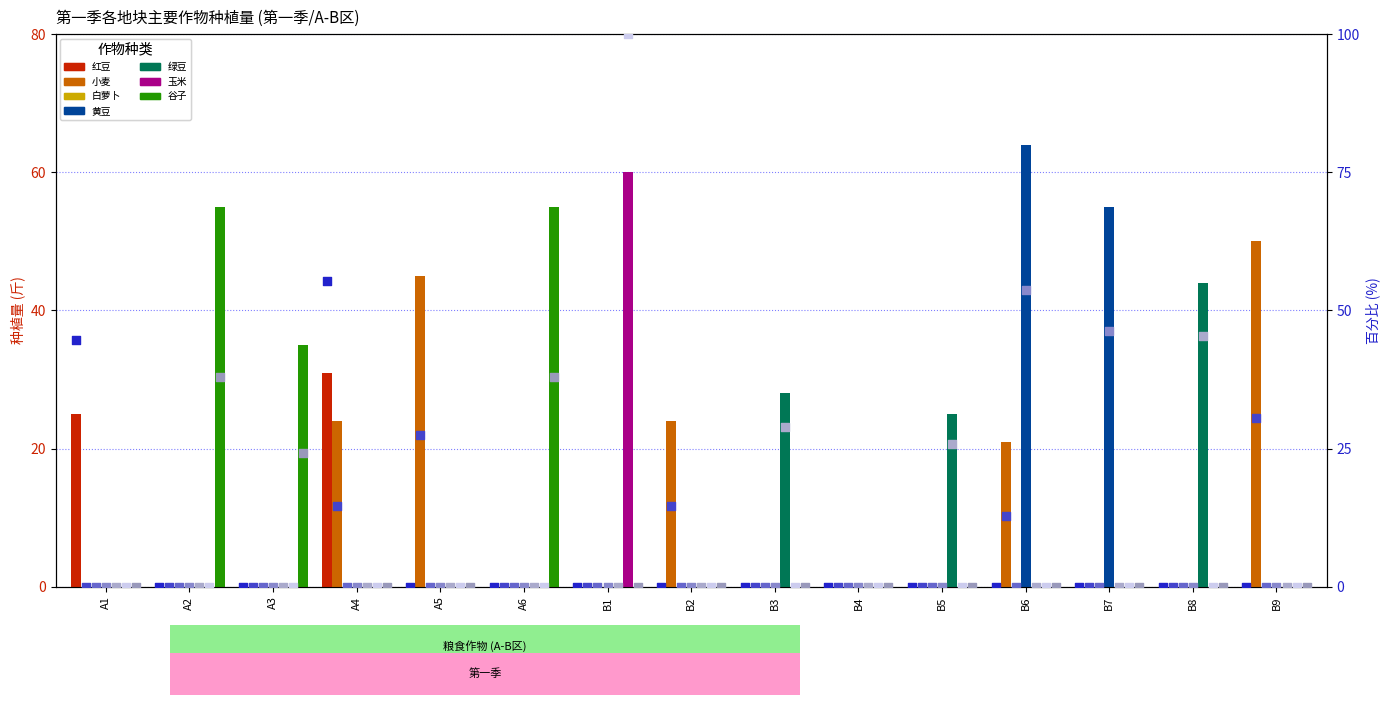

Which series has the widest spread of Y values?

黄豆